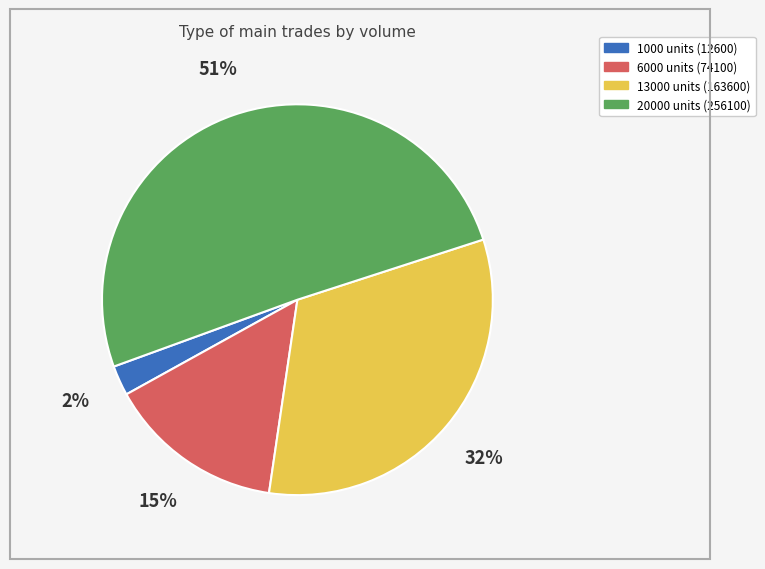

To the nearest percent, what portion does 20000 represent?

51%